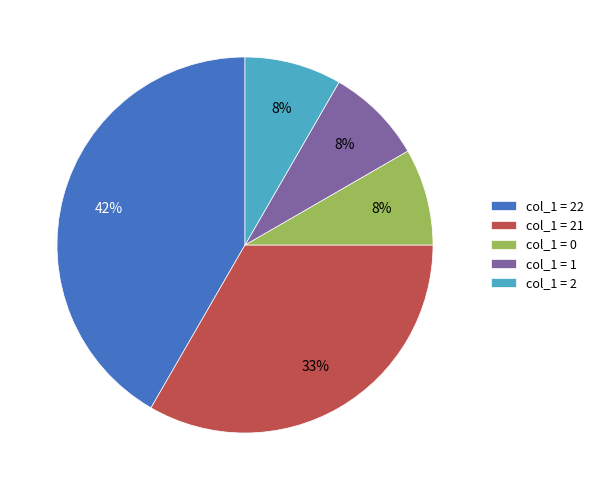

To the nearest percent, what is the average slice percentage?

20%